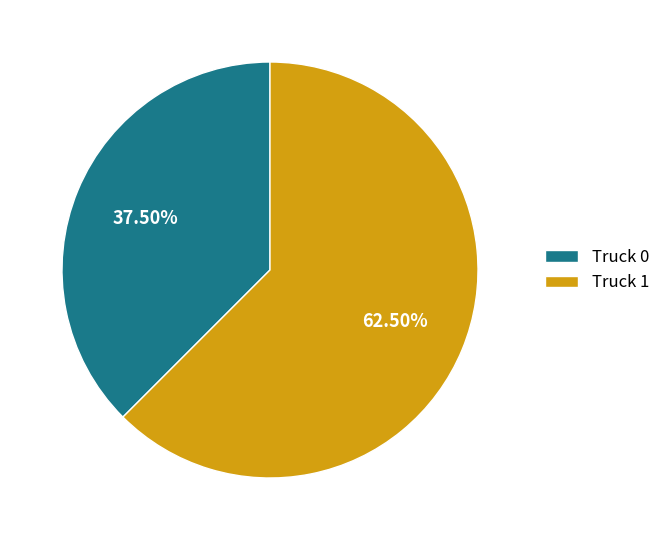

How many slices are in this pie chart?

2